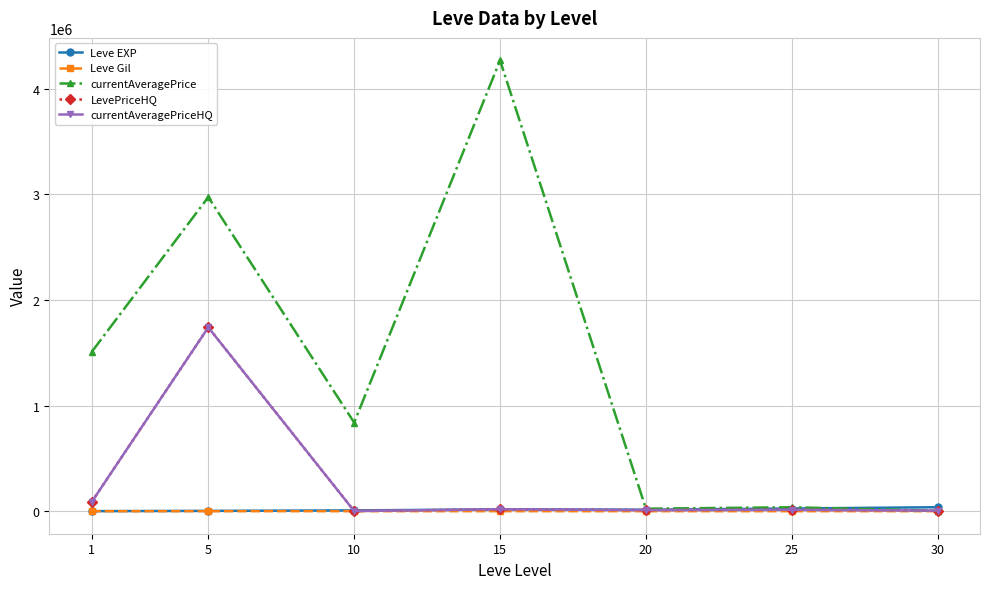

Reading right to left, list all the values displayed in this chart.

Leve EXP: 37715.0	25410.0	13876.7	17445.0	7475.0	3008.3	510.2
Leve Gil: 375.2	312.7	220.8	312.0	242.5	149.3	113.0
currentAveragePrice: 4796.9	37216.5	23803.5	4268223.7	839106.7	2974139.3	1506760.6
LevePriceHQ: 5695.0	13569.9	10634.7	18223.7	1666.7	1740663.9	85871.2
currentAveragePriceHQ: 5695.0	13569.9	10634.7	18223.7	1666.7	1740663.9	85871.2